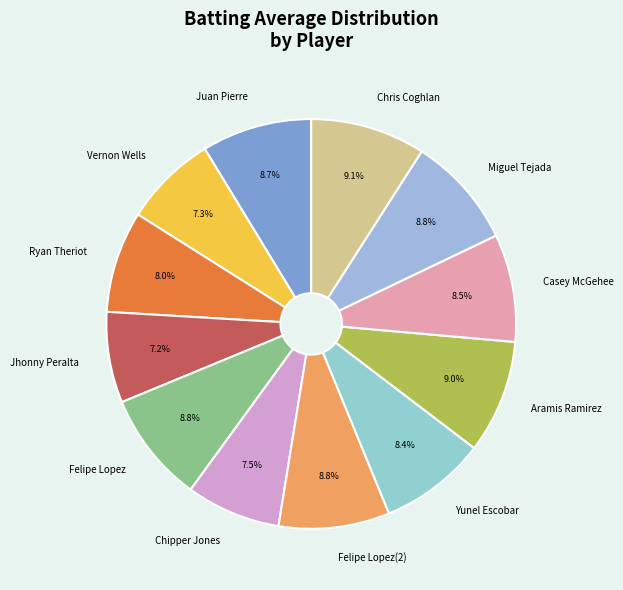

Count the number of slices in the pie.

12